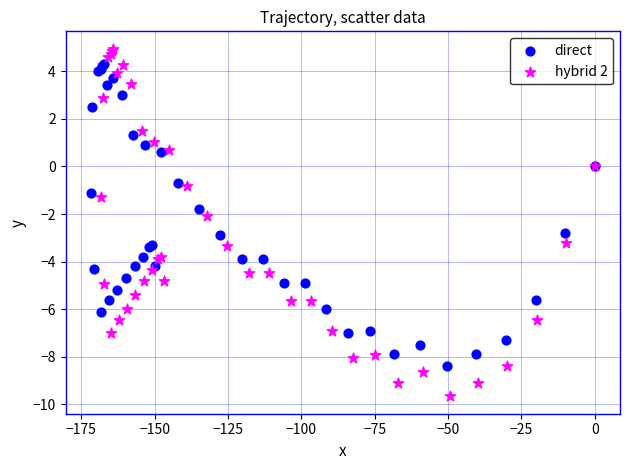

Which series reaches the minimum Y coordinate?

hybrid 2